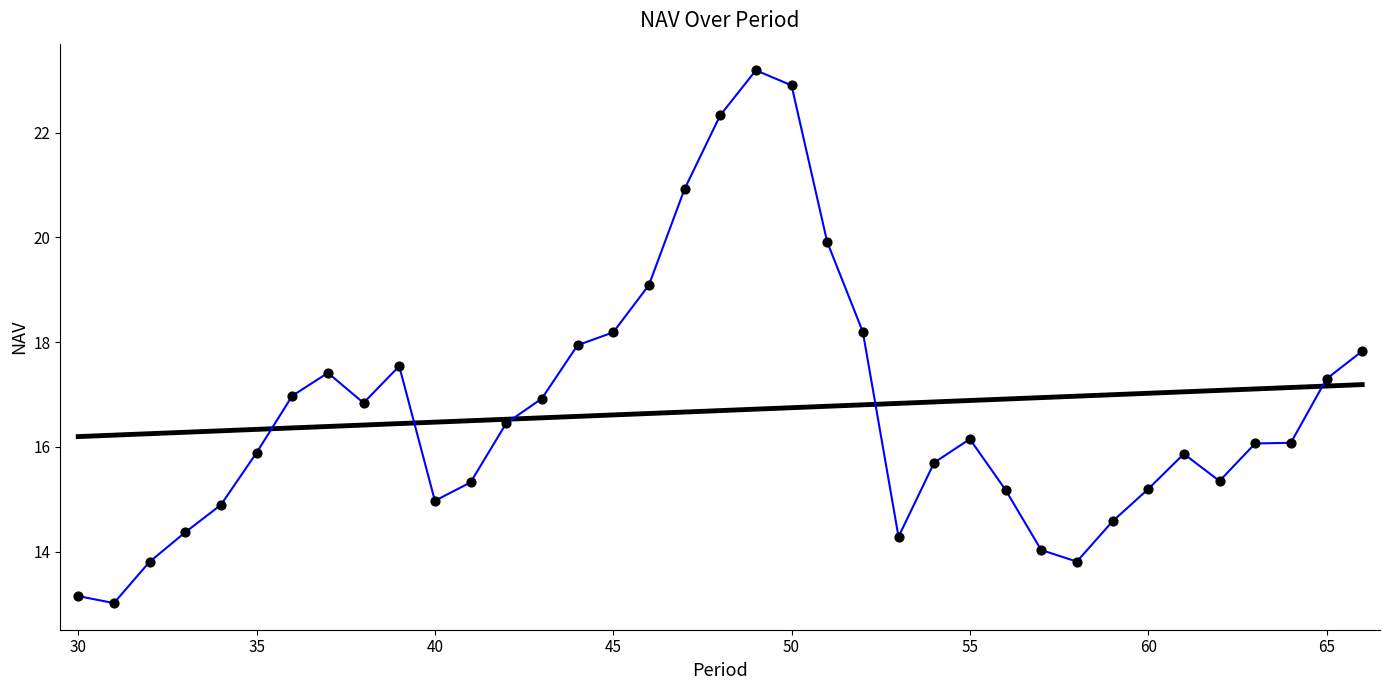

What is the smallest value displayed?

13.0